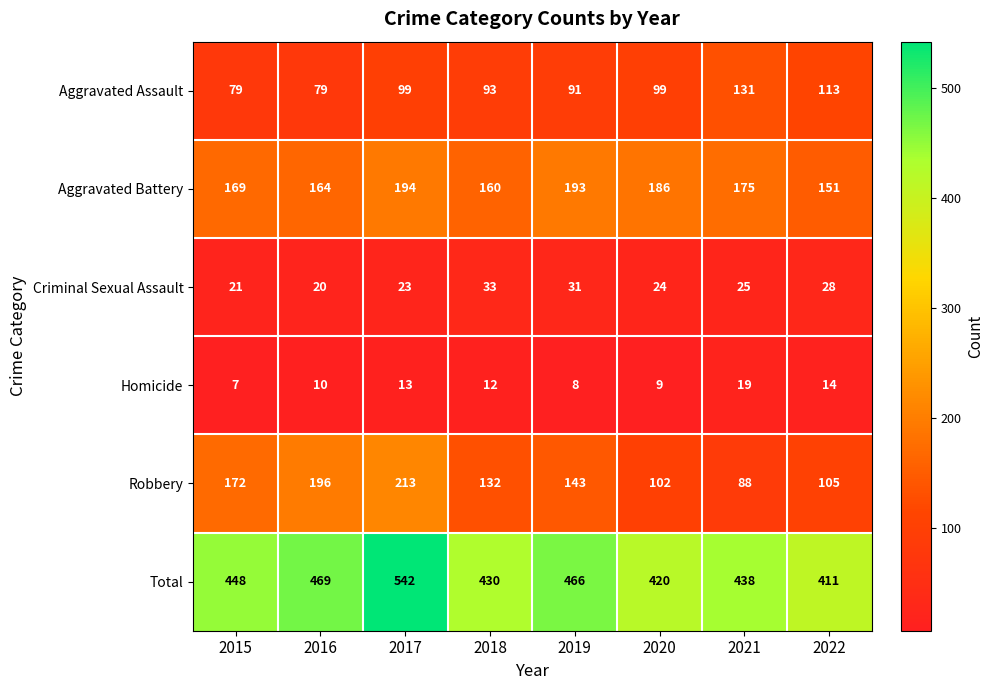

At which category is the sum across all series the highest?

2017